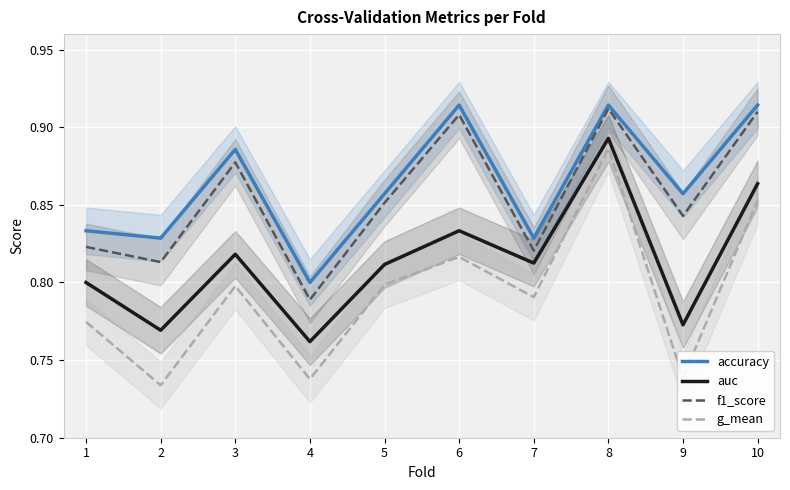

True or false: accuracy and g_mean intersect in this chart.

False